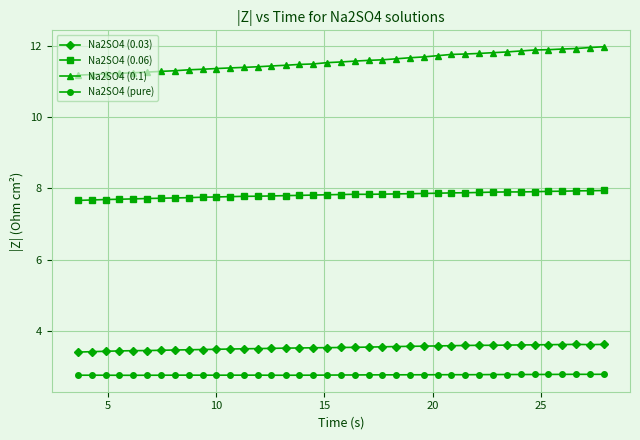

Does the chart display data point markers on the line(s)?

Yes